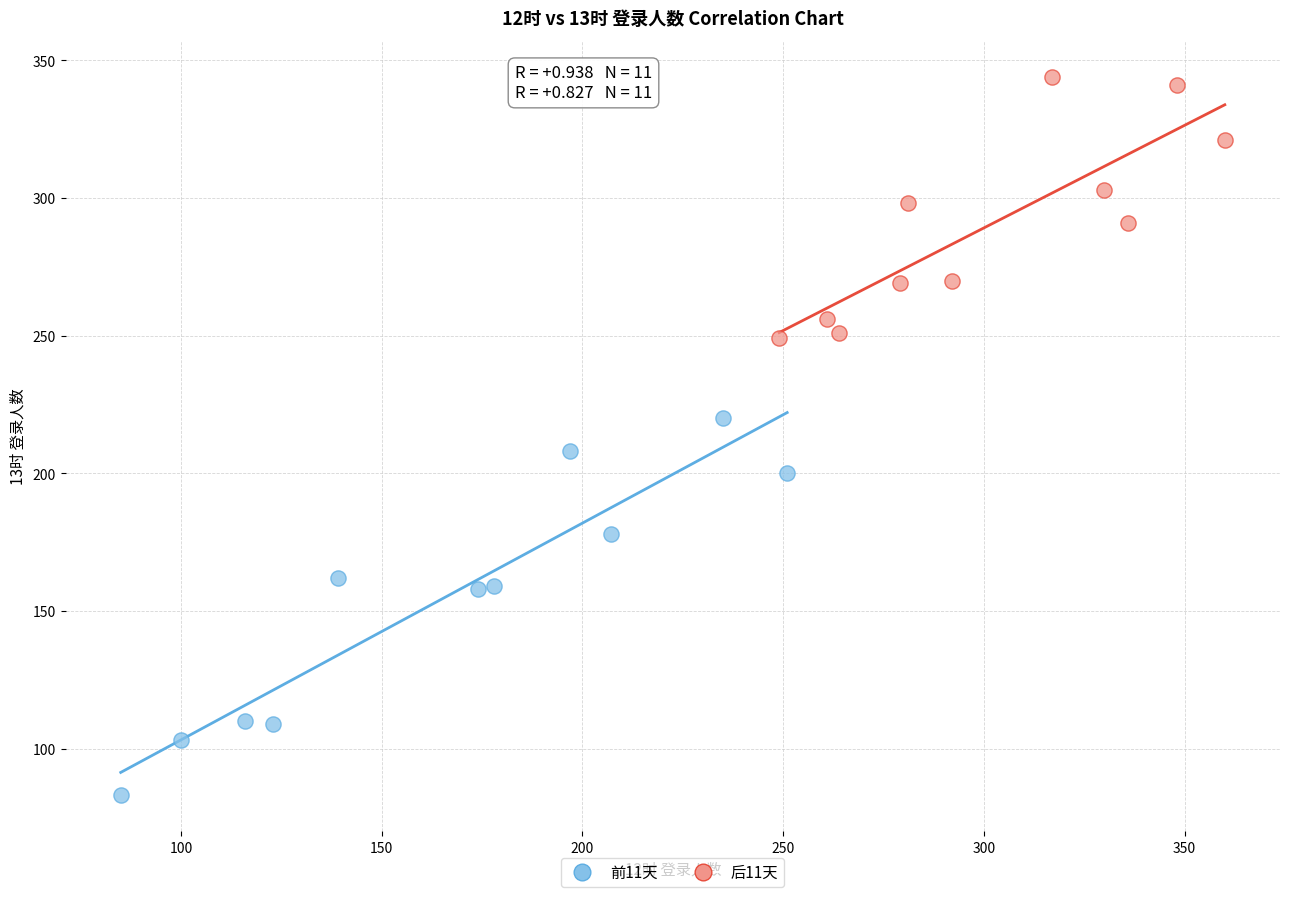

Which series contains the highest Y value?

后11天